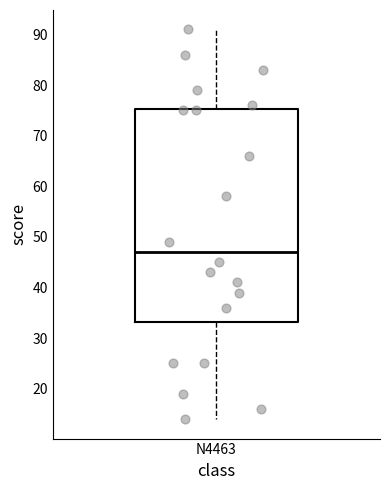

Where does the lower whisker of the box for N4463 end on the y-axis? The values are not printed on the chart, so give them approximately, as read against the axis.

14